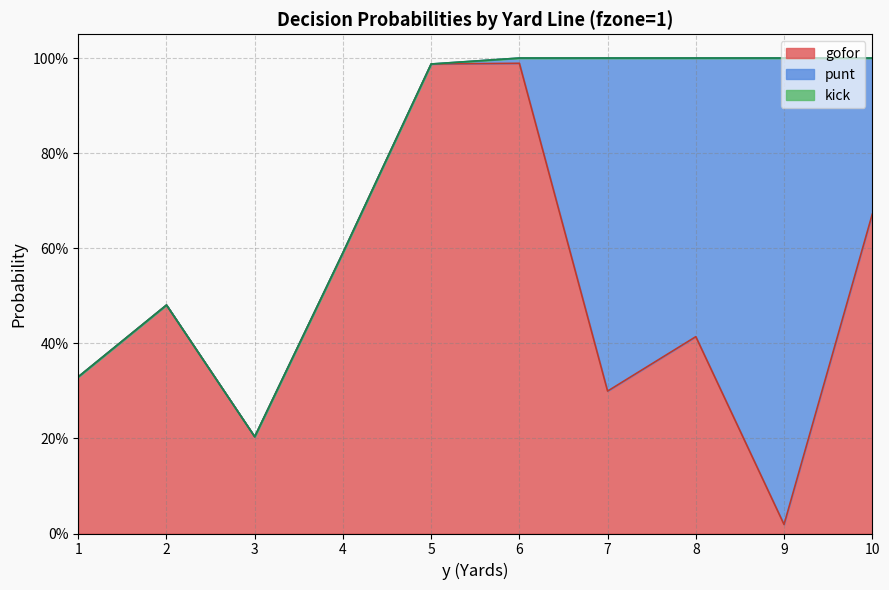

At how many categories does at least one series exceed 0?

10